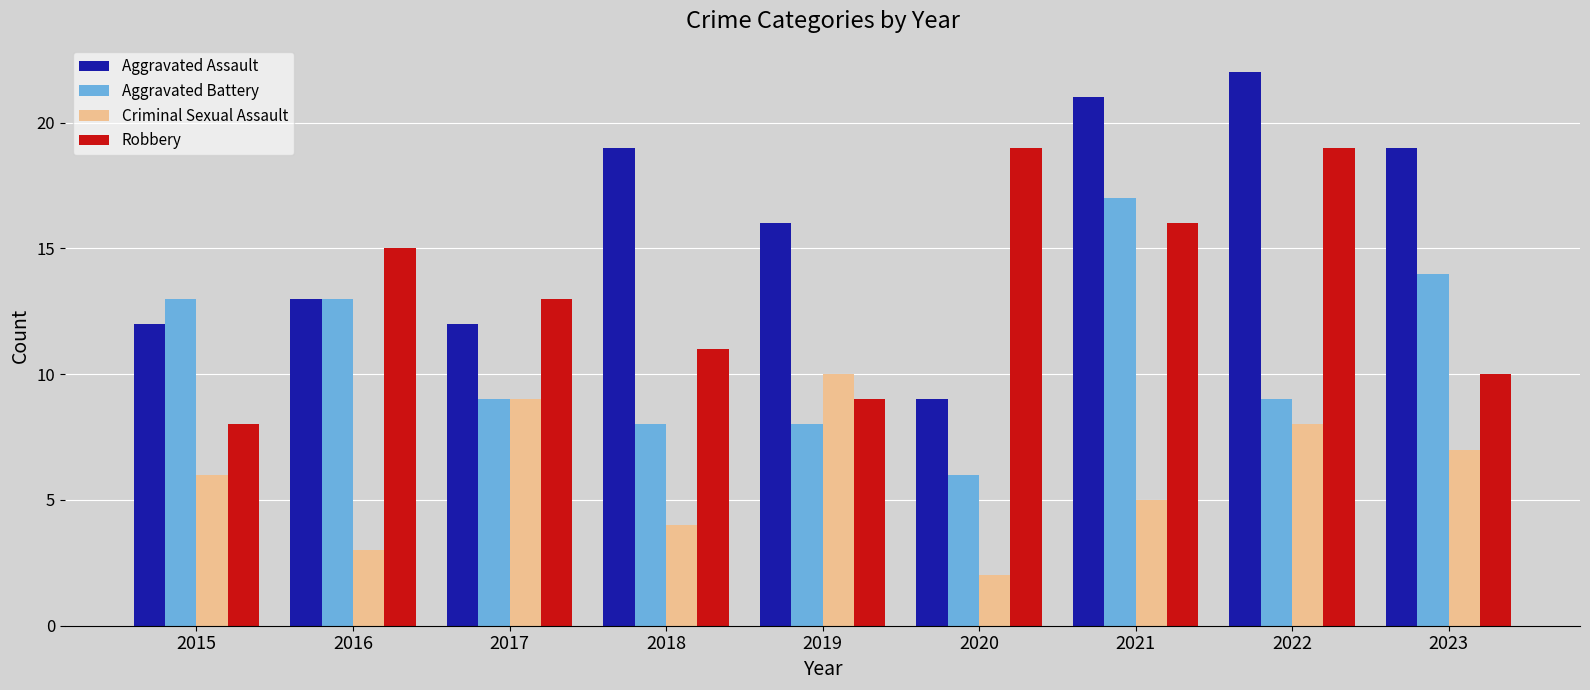

Which series has the largest total across all categories?

Aggravated Assault